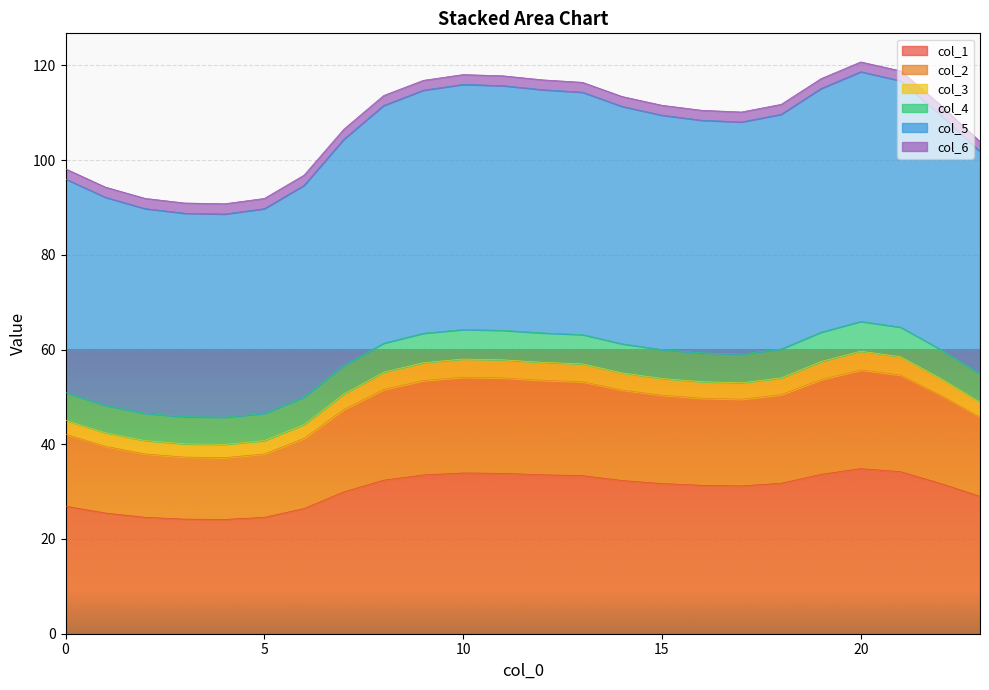

What is the value of the 4 point at the 21st from the left?

65.9